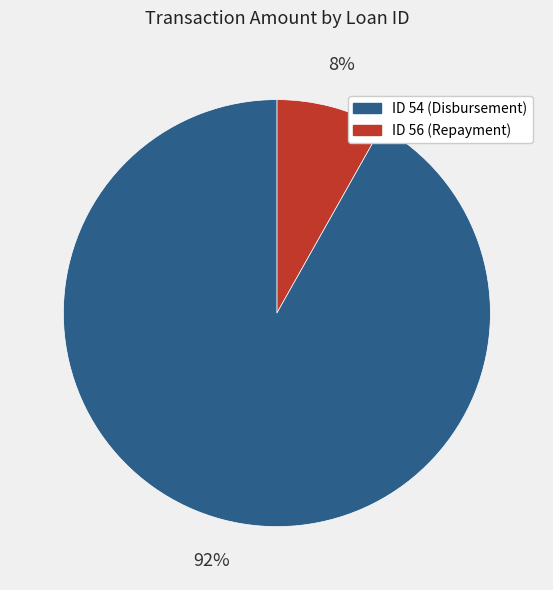

To the nearest percent, what is the difference between the largest and smallest slice percentages?

84%